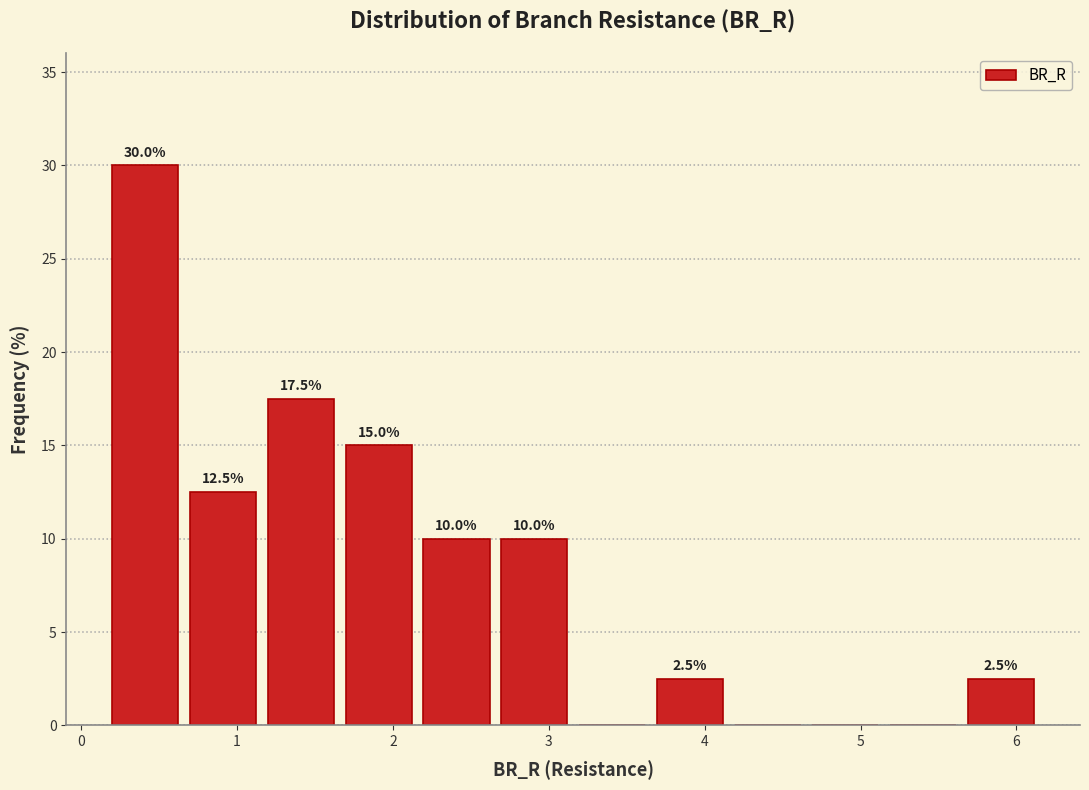

Which range on the x-axis has the tallest bar?

0.2 to 0.7